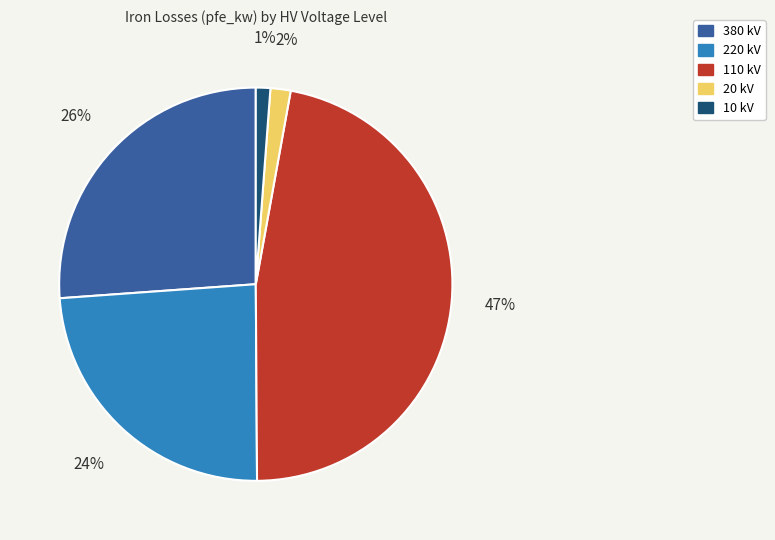

To the nearest percent, what is the difference between the largest and smallest slice percentages?

46%